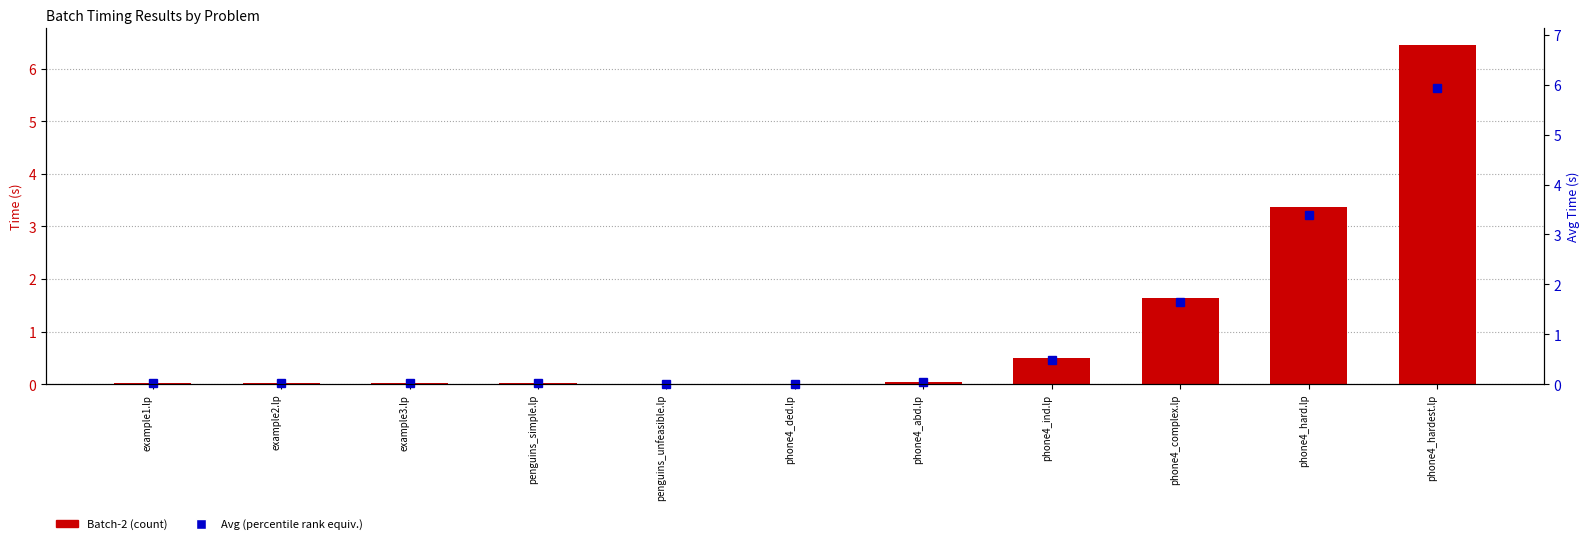

List the series in order of their overall mean, highest first.

Batch-2, Avg